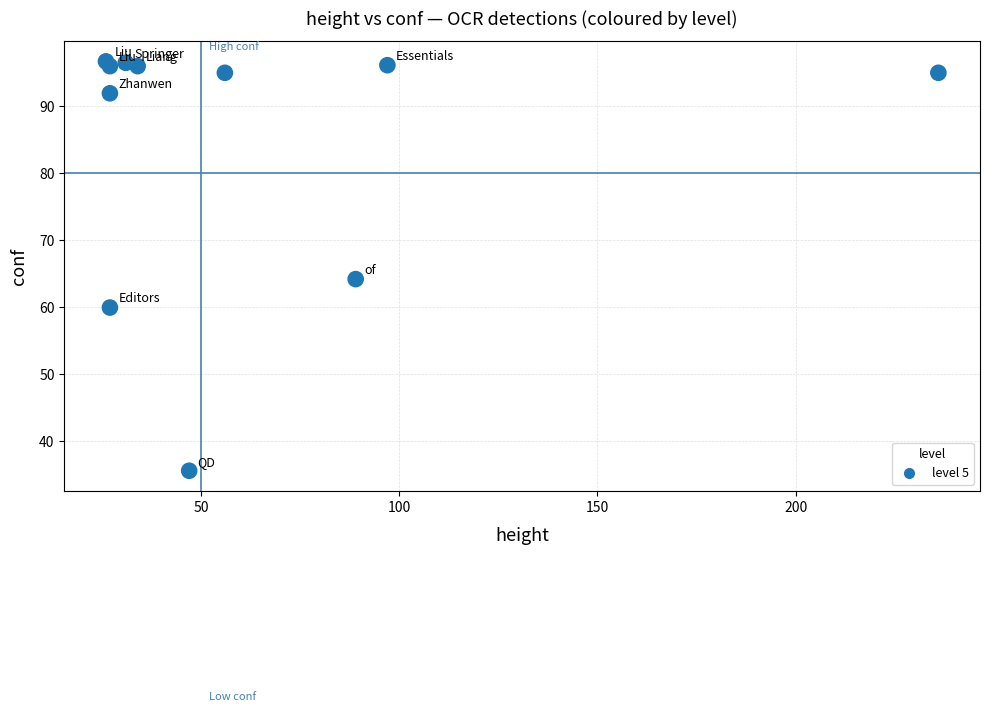

What is the range of Y values (max minus min)?

61.2